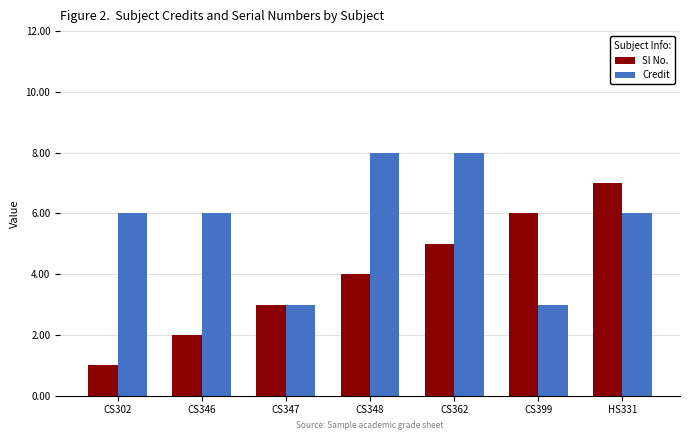

True or false: Sl No. has a value of 4 at CS348.

True